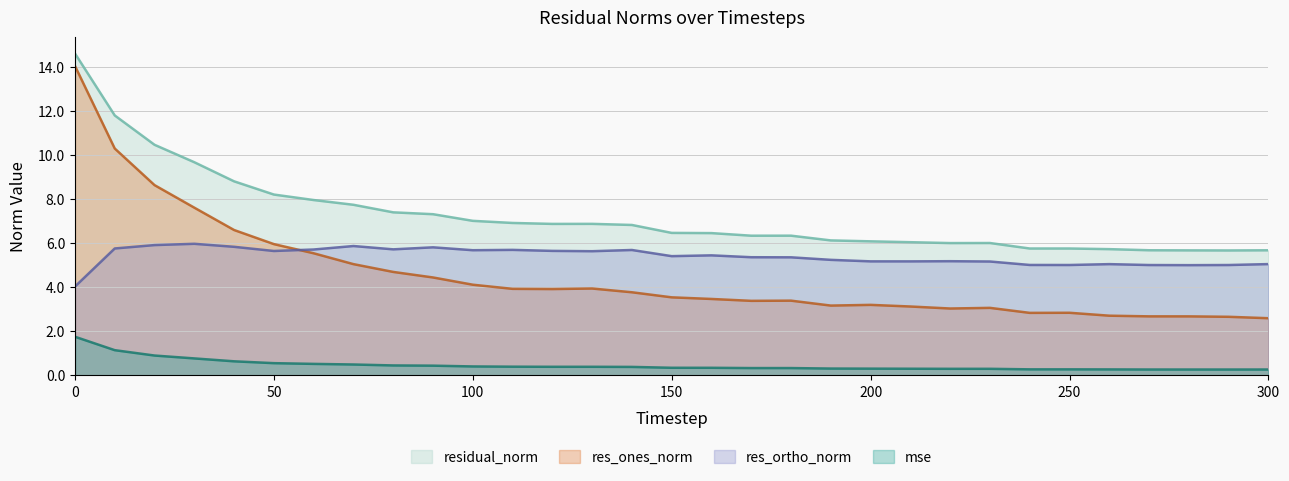

The value of res_ones_norm at 90 is 3.0. True or false?

False